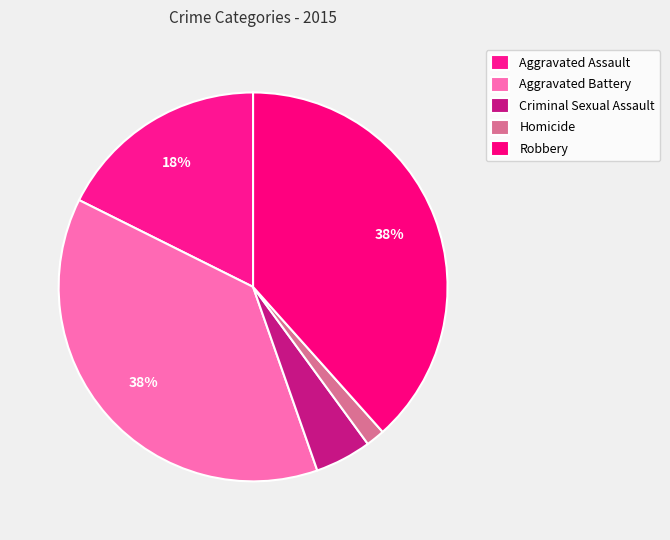

To the nearest percent, what is the average slice percentage?

20%